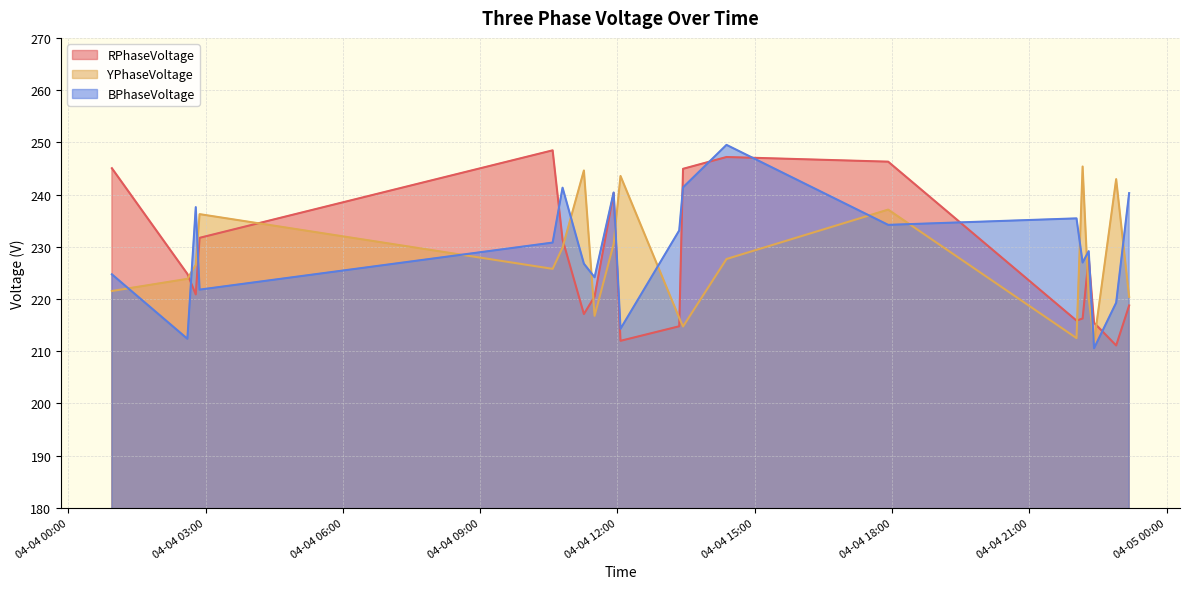

Where is RPhaseVoltage nearest to the value 229?

2024-04-04 22:18